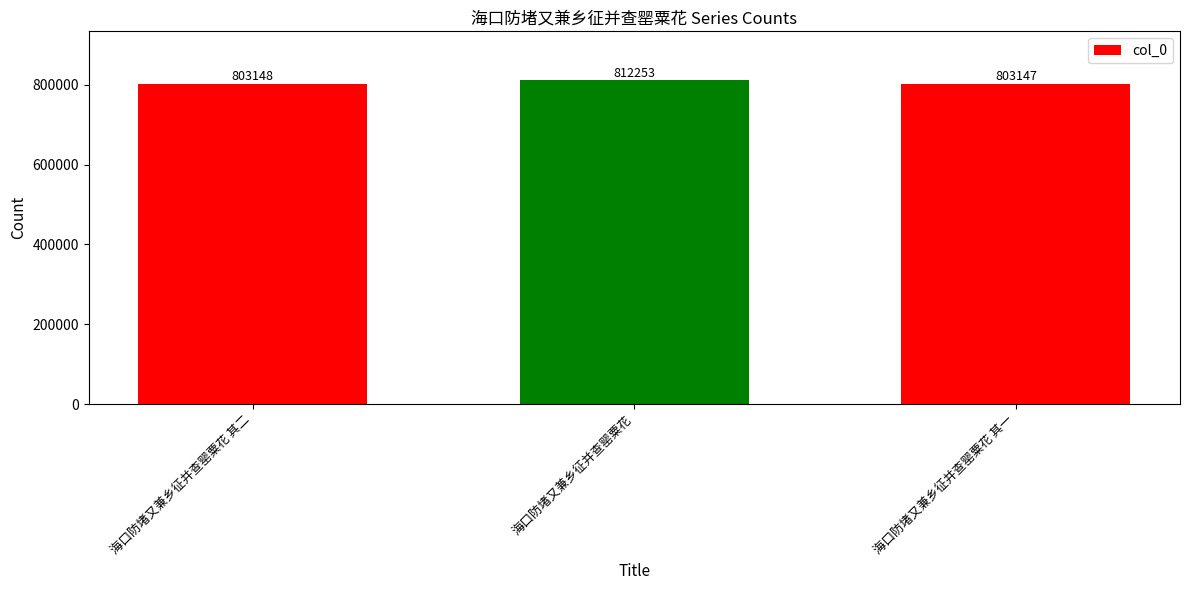

How many categories are shown in the chart?

3